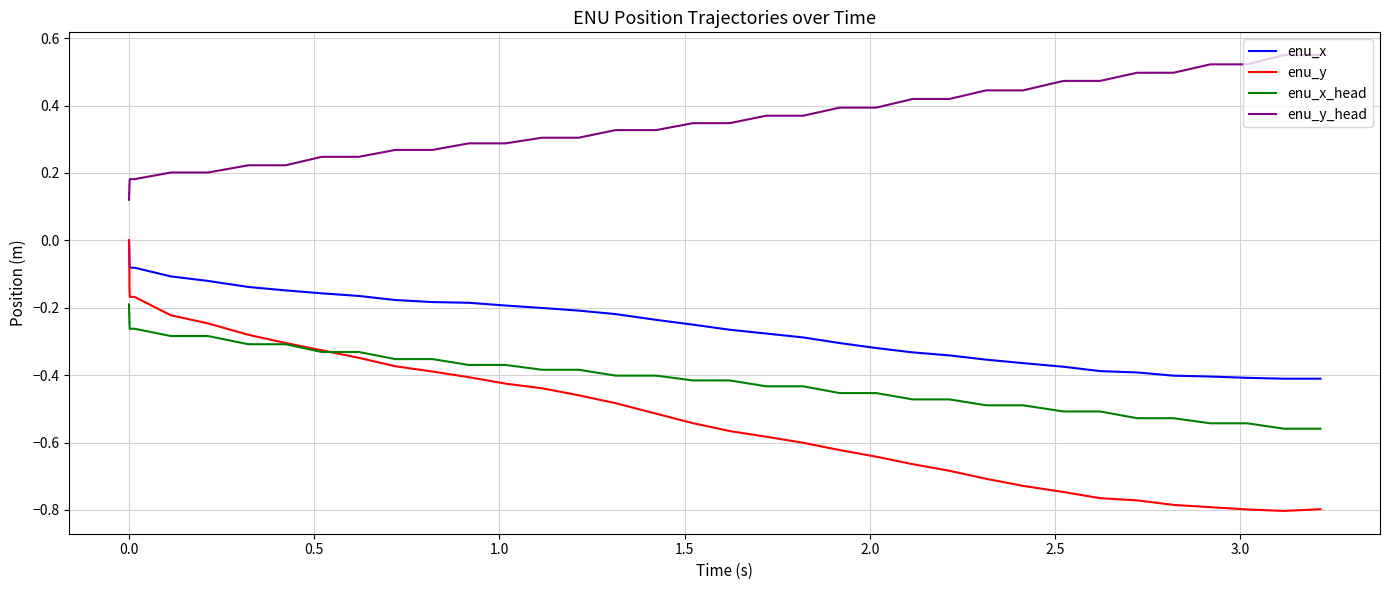

Which series has the largest total across all categories?

enu_y_head